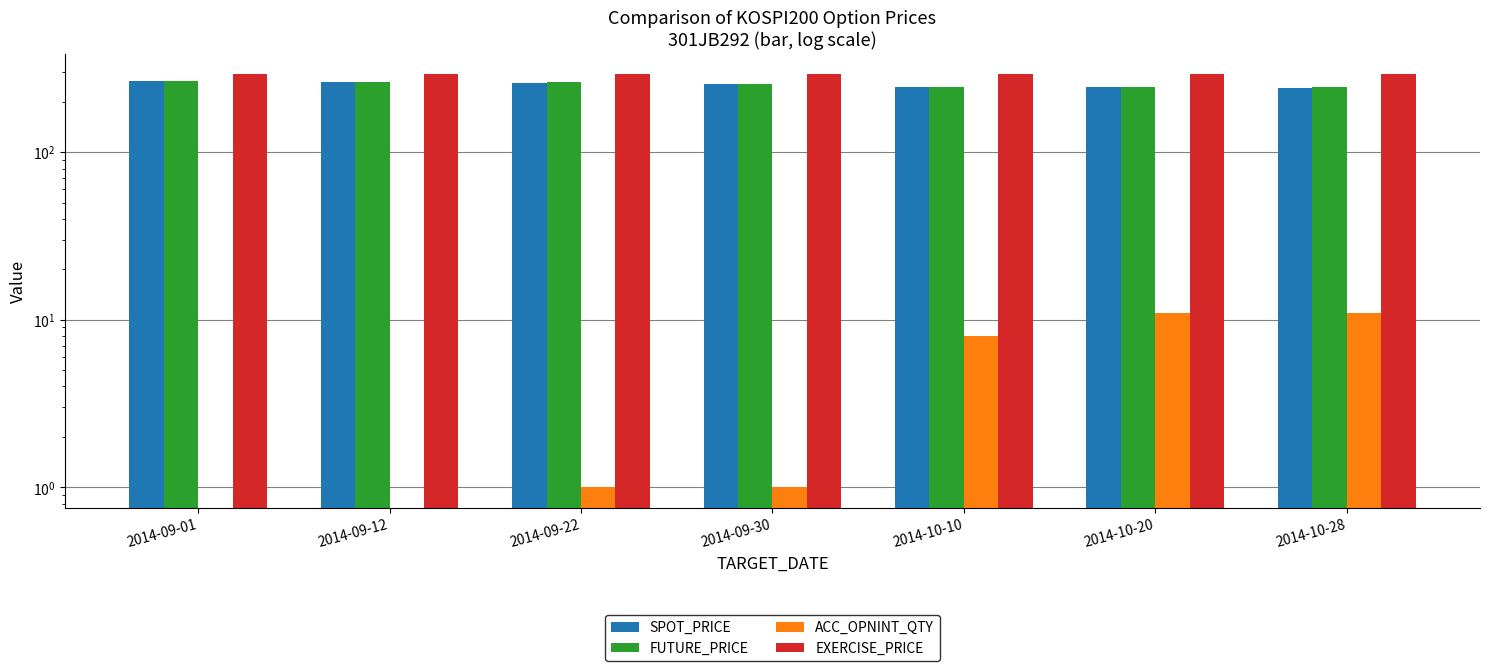

At which category is the sum across all series the highest?

2014-09-01